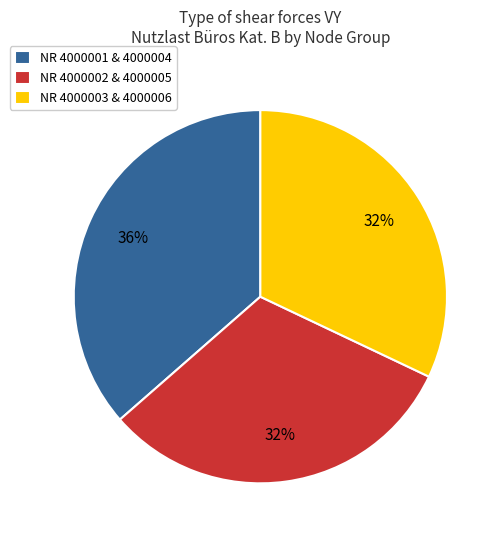

What percentage is the NR 4000002 & 4000005 slice, to the nearest percent?

32%